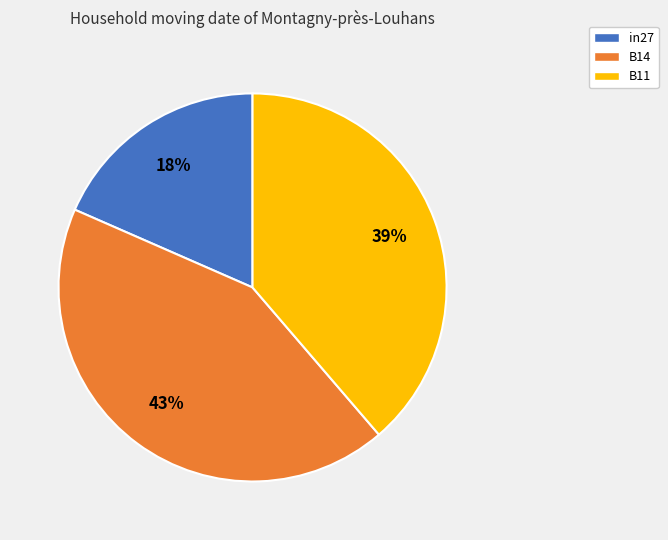

Does in27 represent more than half of the total?

No